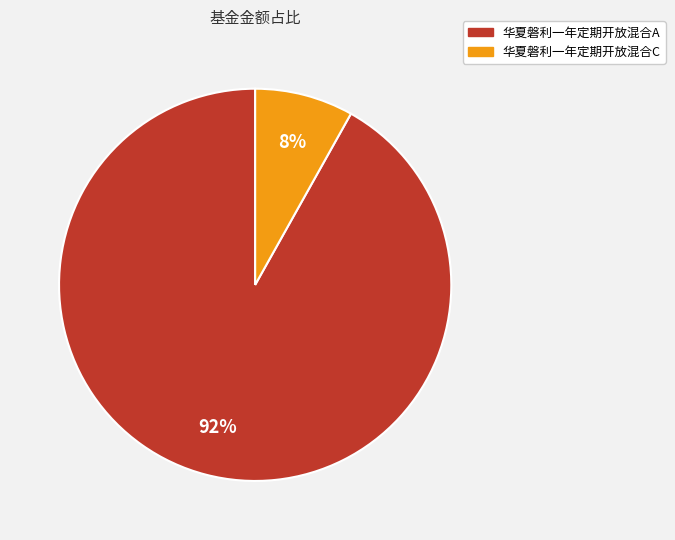

True or false: 华夏磐利一年定期开放混合A accounts for 80% of the total.

False